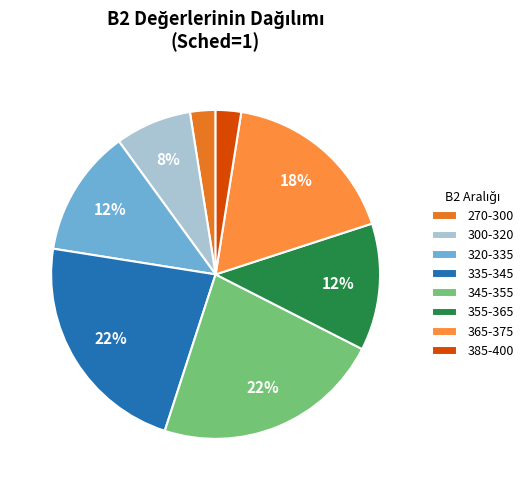

Combined, do 270-300 and 300-320 account for over 50%?

No